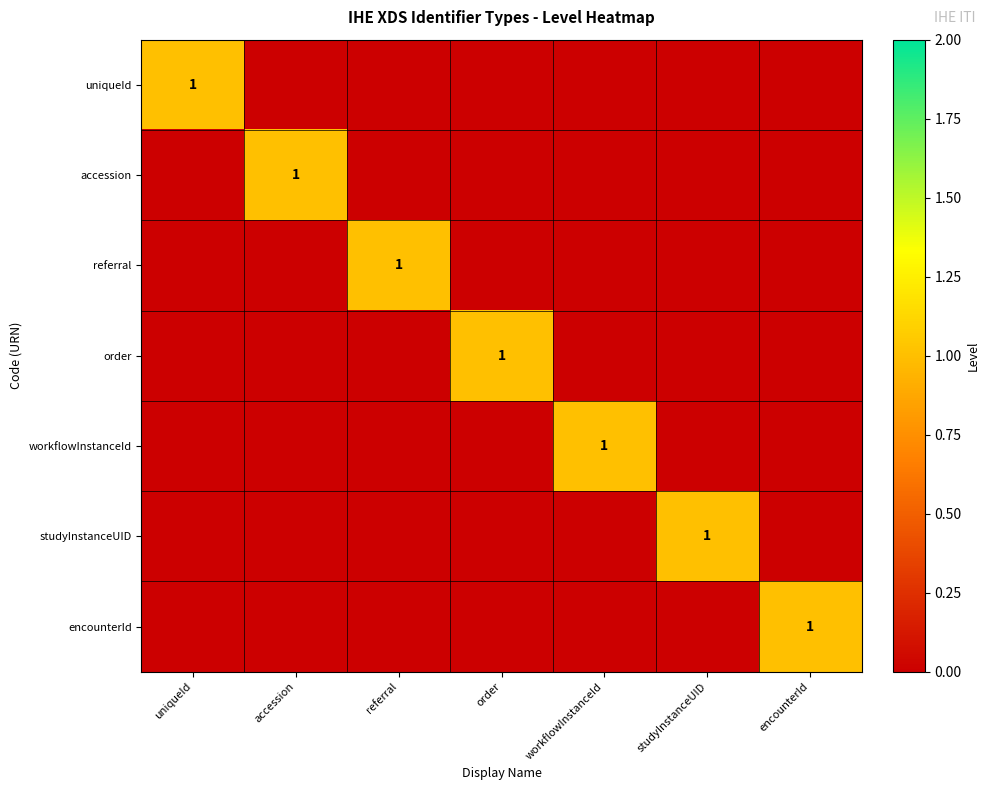

How many positive values does the accession series have?

1